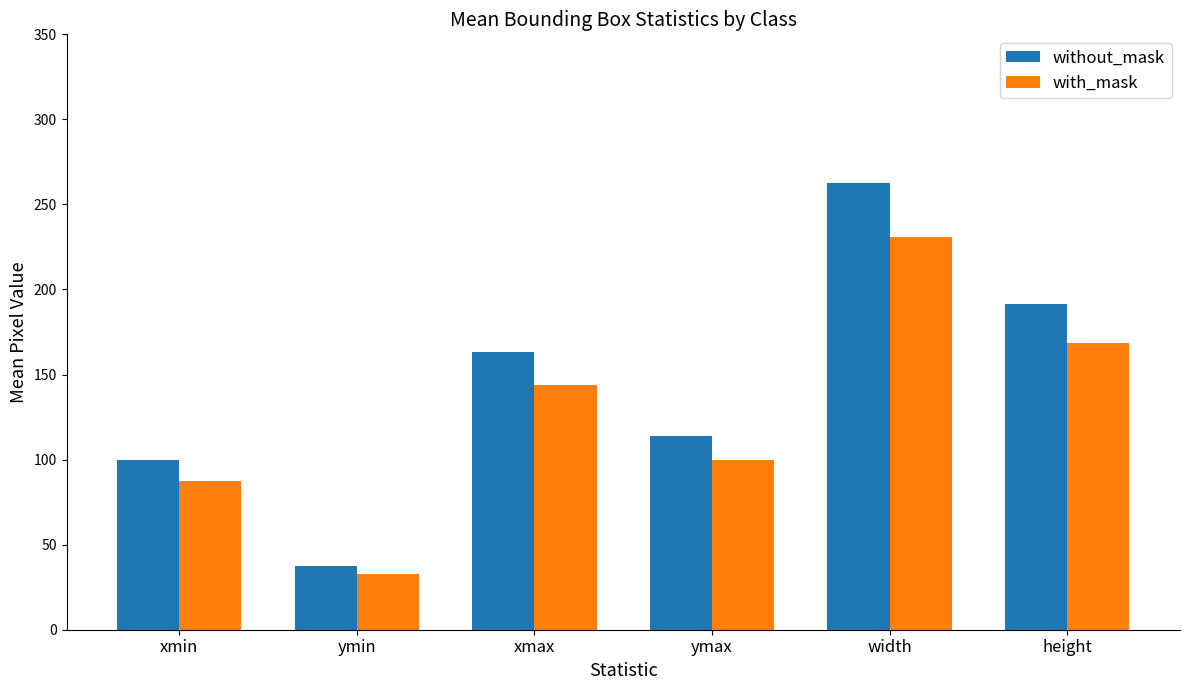

At which label does with_mask reach its minimum?

ymin